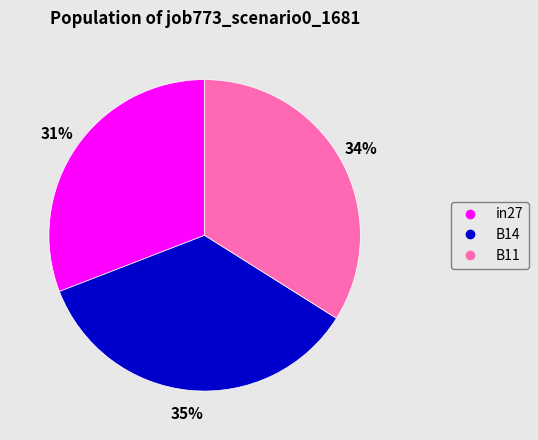

Between in27 and B14, which is larger?

B14